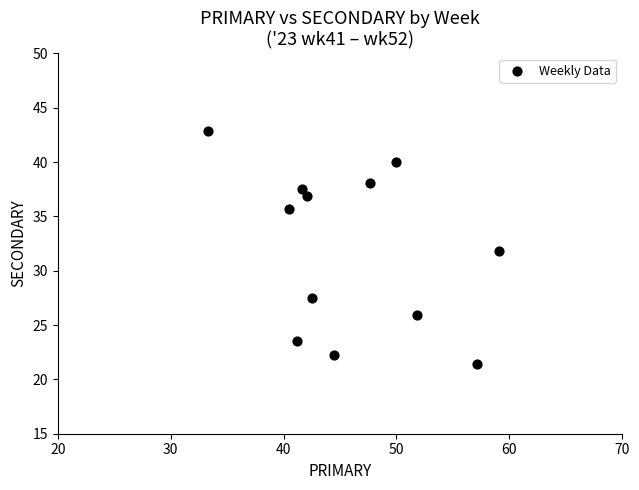

What is the range of Y values (max minus min)?

21.4